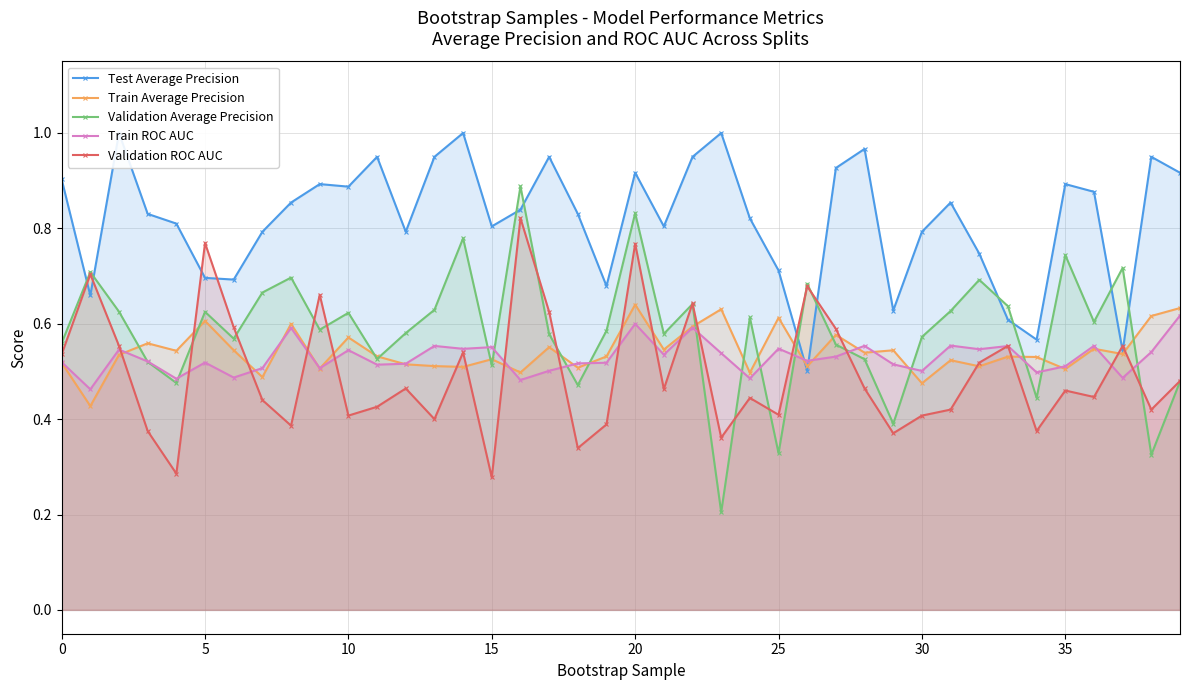

Is it true that Train Average Precision equals 0.5 at 26?

True